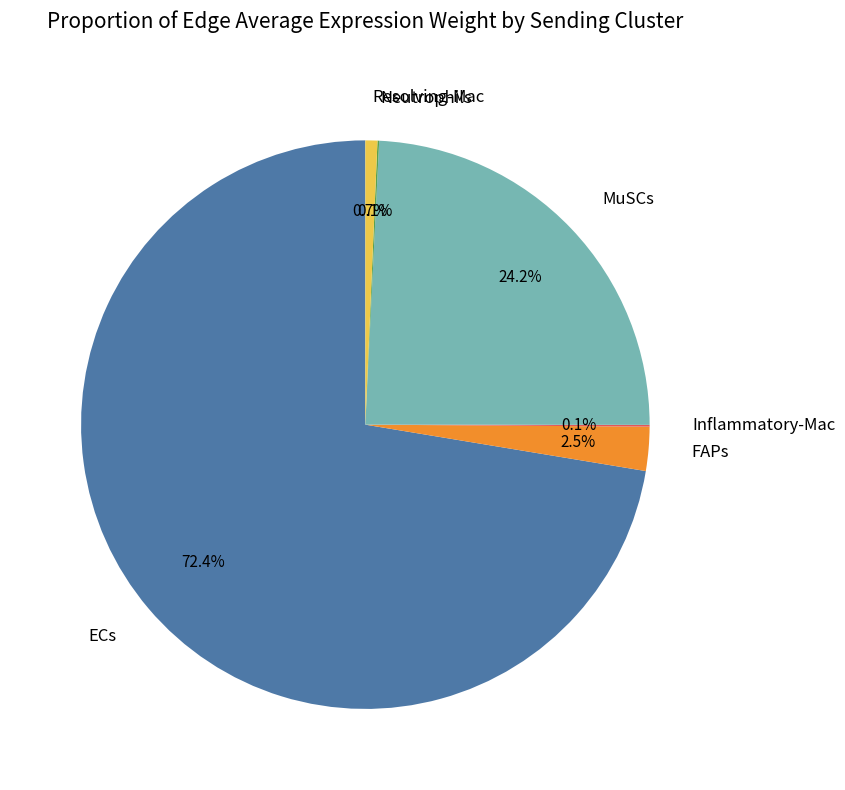

Is there a majority slice in this chart?

Yes